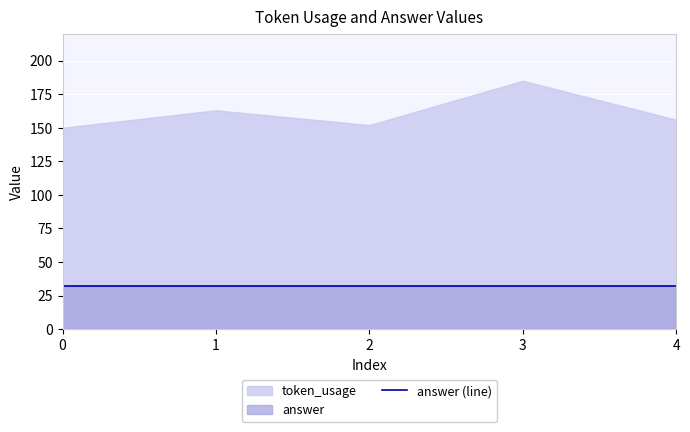

What is the highest value of the token_usage series?

185